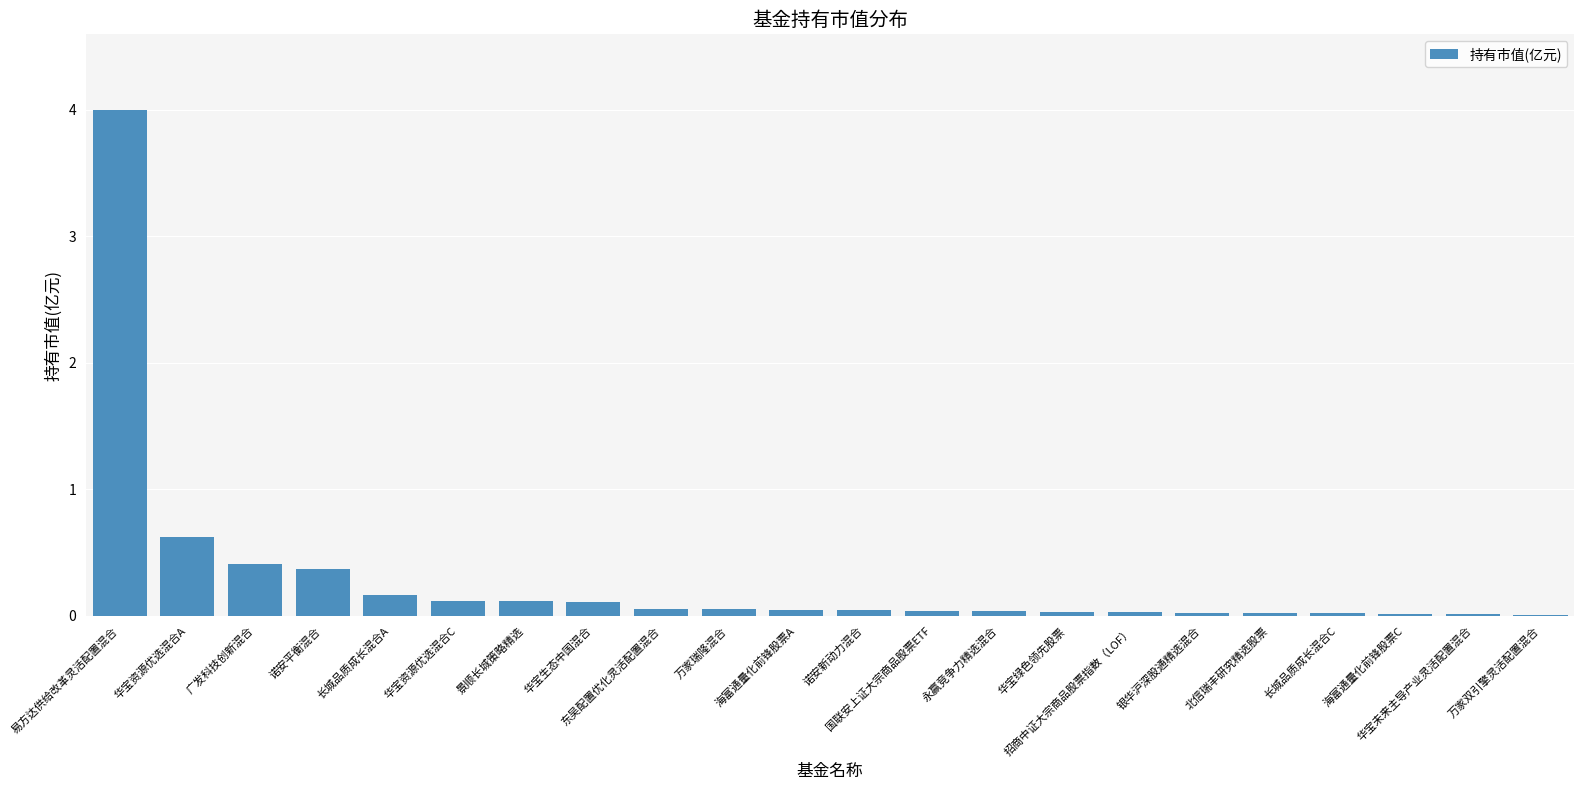

What is the sum of all values?

6.4